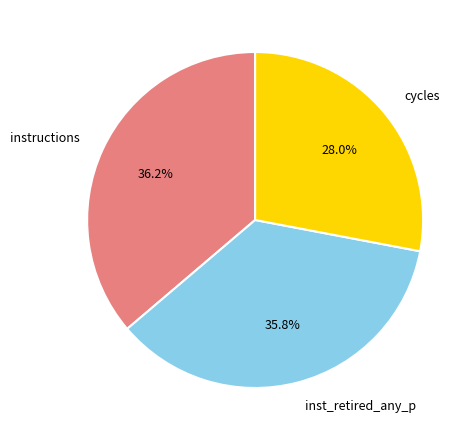

How many segments does this pie chart have?

3